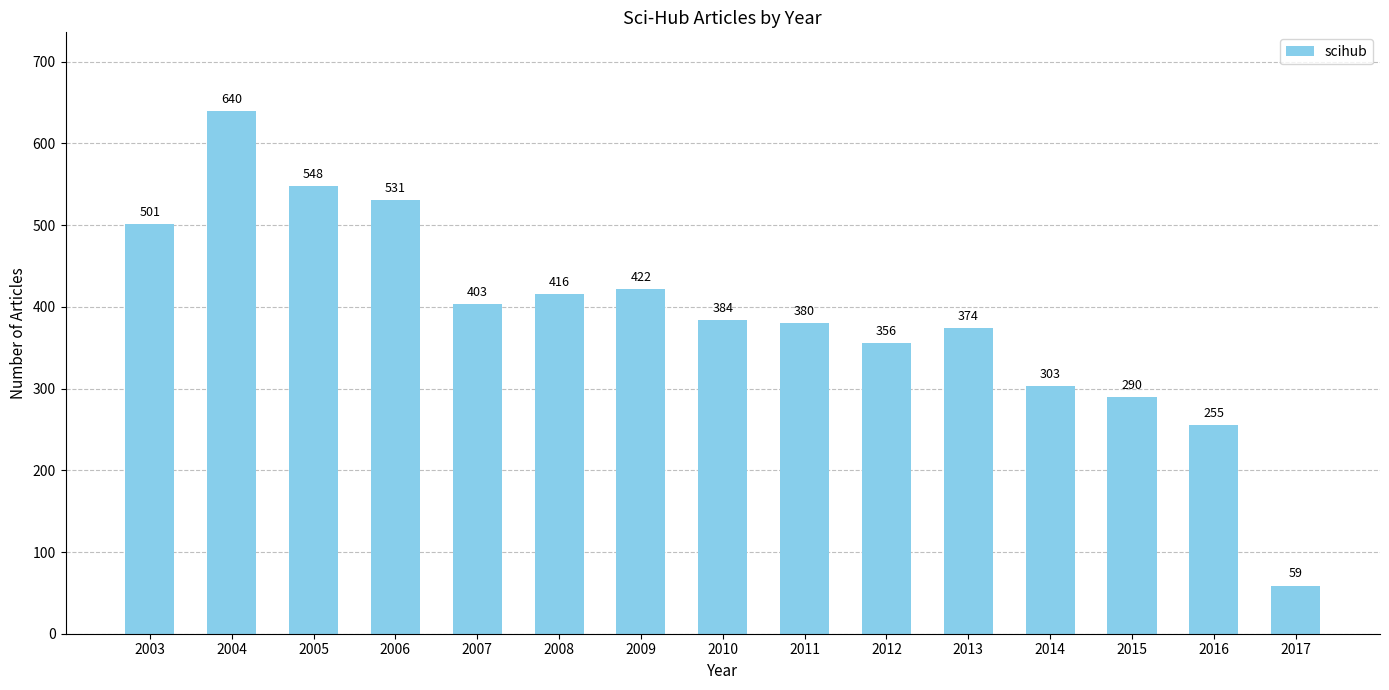

The chart shows a value of 231 at 2004. True or false?

False